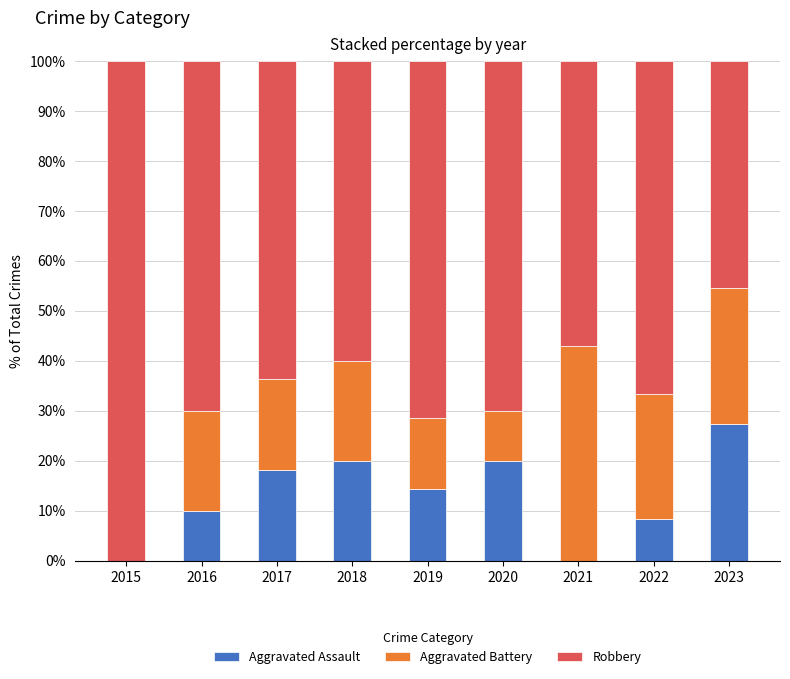

What is the total value across all series at 2016?

100.0